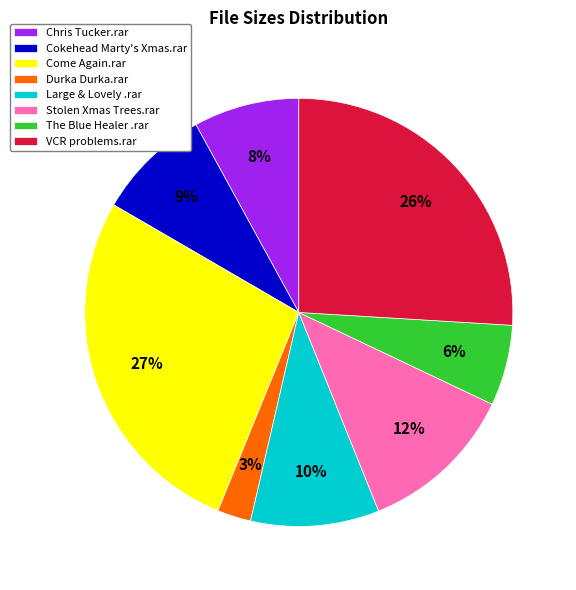

Approximately how many times larger is the value at Chris Tucker.rar compared to Large & Lovely .rar?

0.8